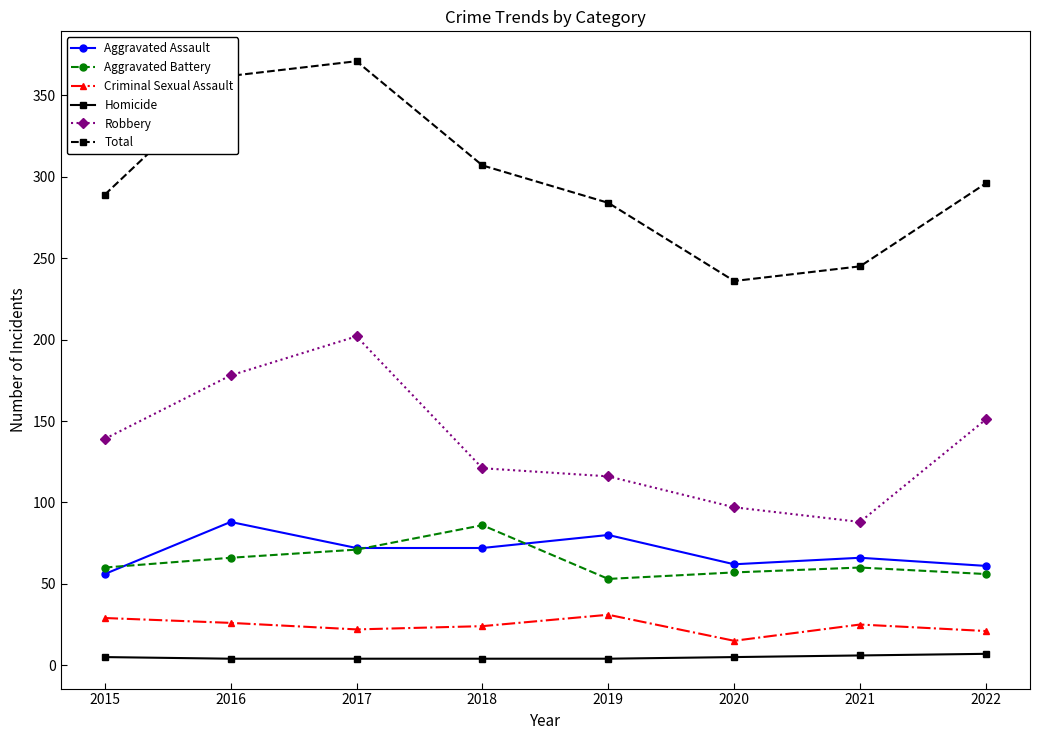

True or false: Aggravated Assault has more than 0 interior local peaks.

True